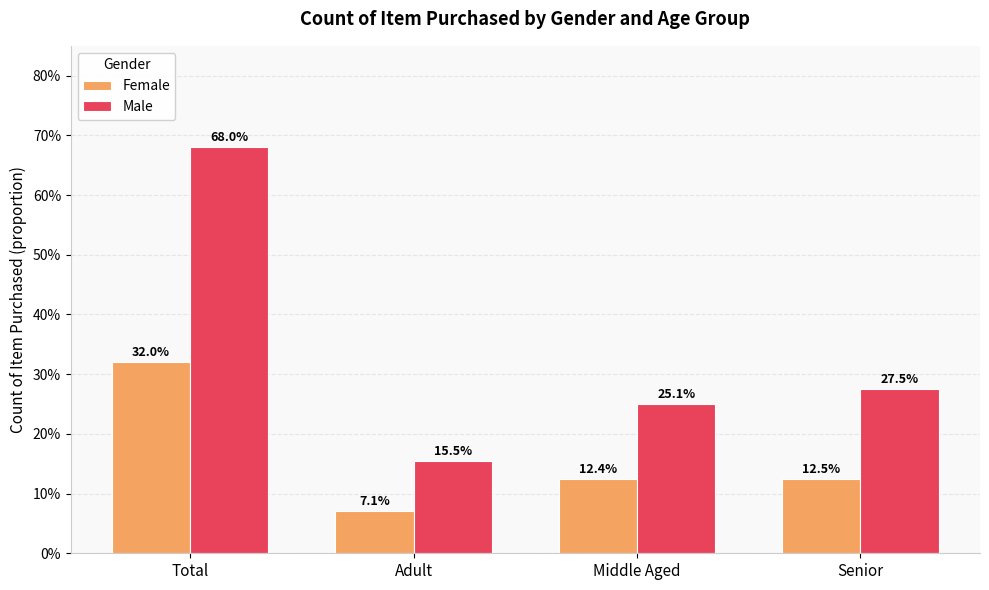

What position from the right is Middle Aged?

2